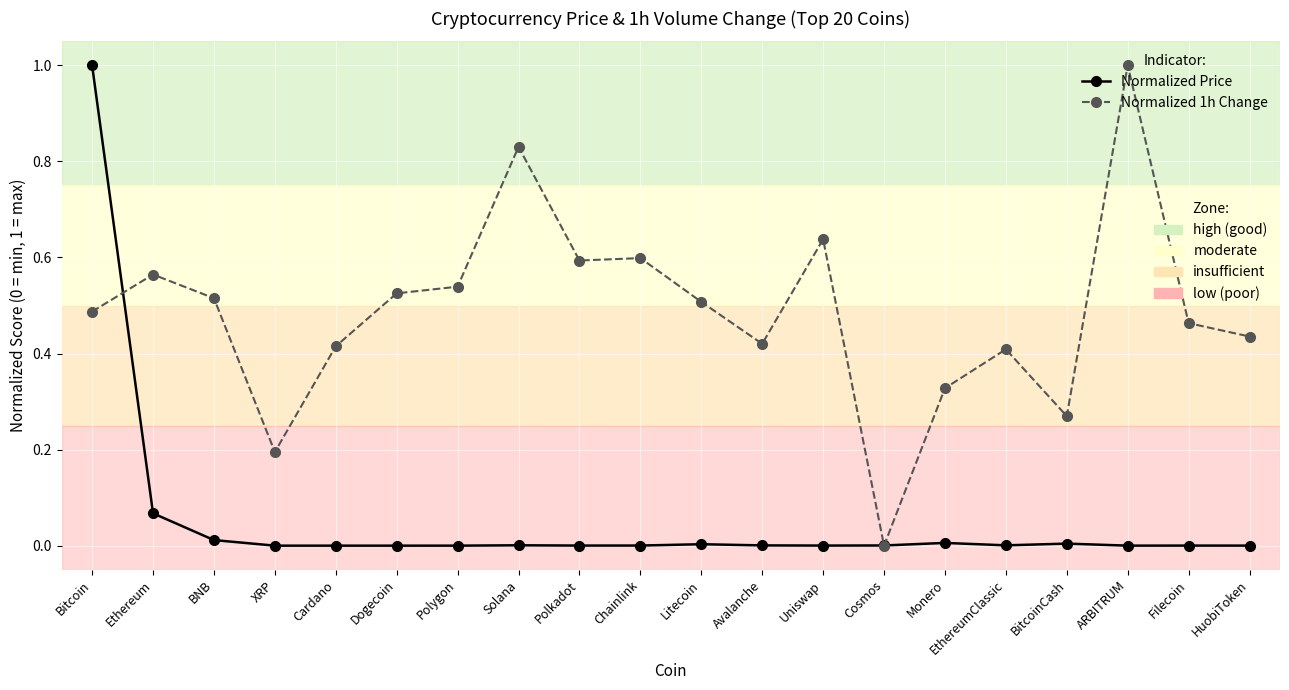

What is the label of the 1st point from the left?

Bitcoin